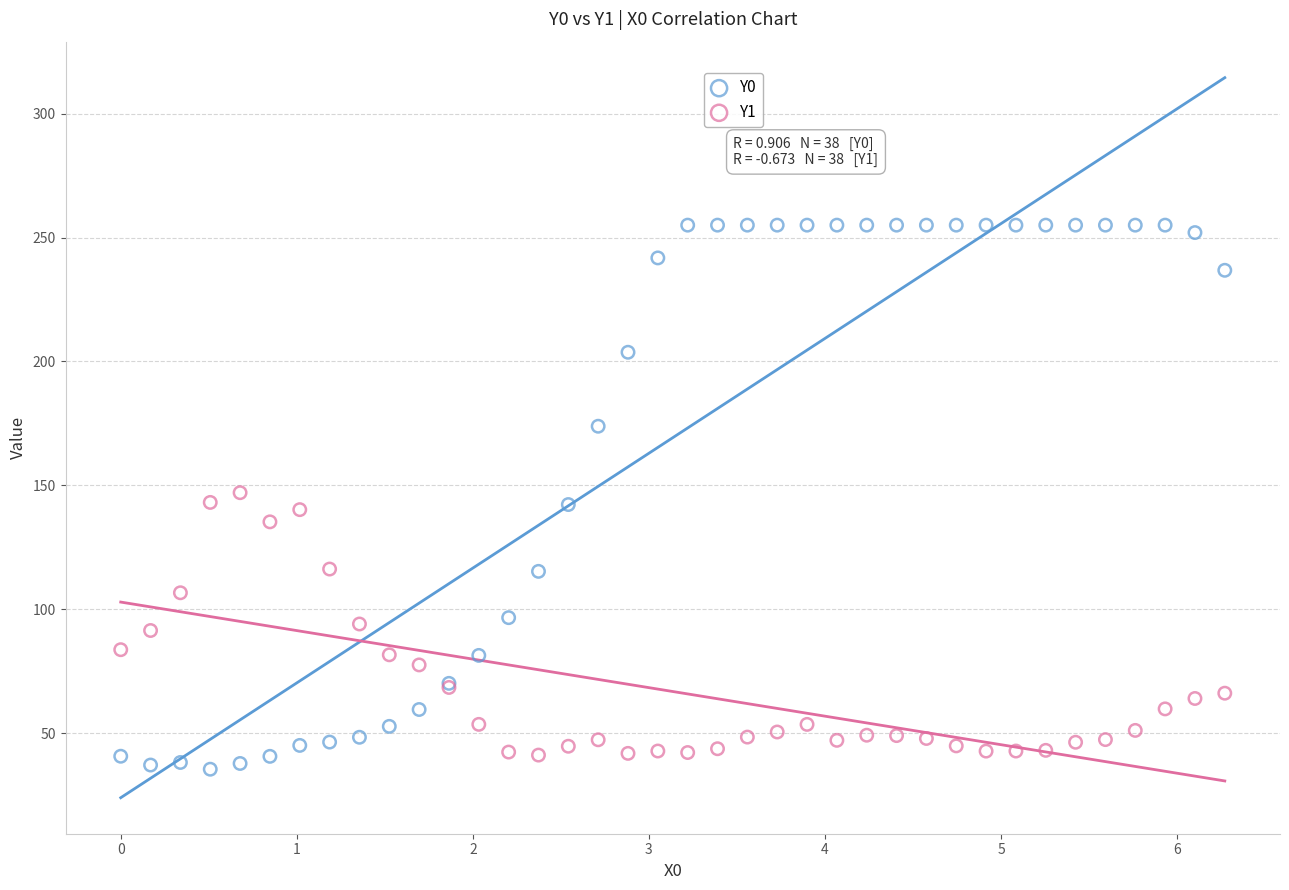

Which series contains the highest Y value?

Y0